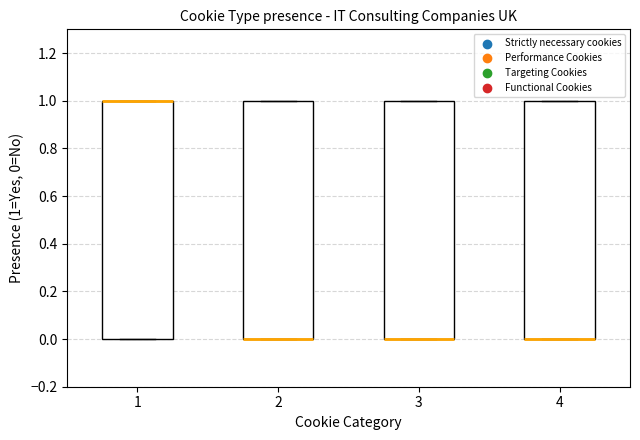

Reading left to right, read every box against the y-axis: the position of its median line, the range the box covers, and the ends of its whiskers. The values are not printed on the chart, so give them approximately, as read against the axis.

1: median 1 (drawn on the box's upper edge), box 0 to 1, whiskers 0 to 1
2: median 0 (drawn on the box's lower edge), box 0 to 1, whiskers 0 to 1
3: median 0 (drawn on the box's lower edge), box 0 to 1, whiskers 0 to 1
4: median 0 (drawn on the box's lower edge), box 0 to 1, whiskers 0 to 1